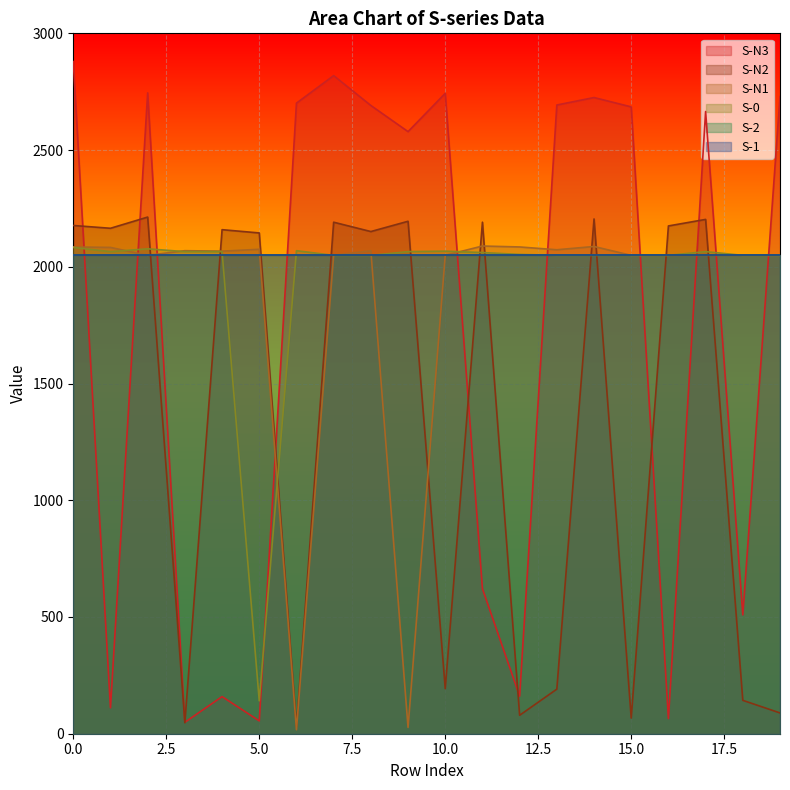

Is it true that S-N1 equals 2069 at 7.5?

True